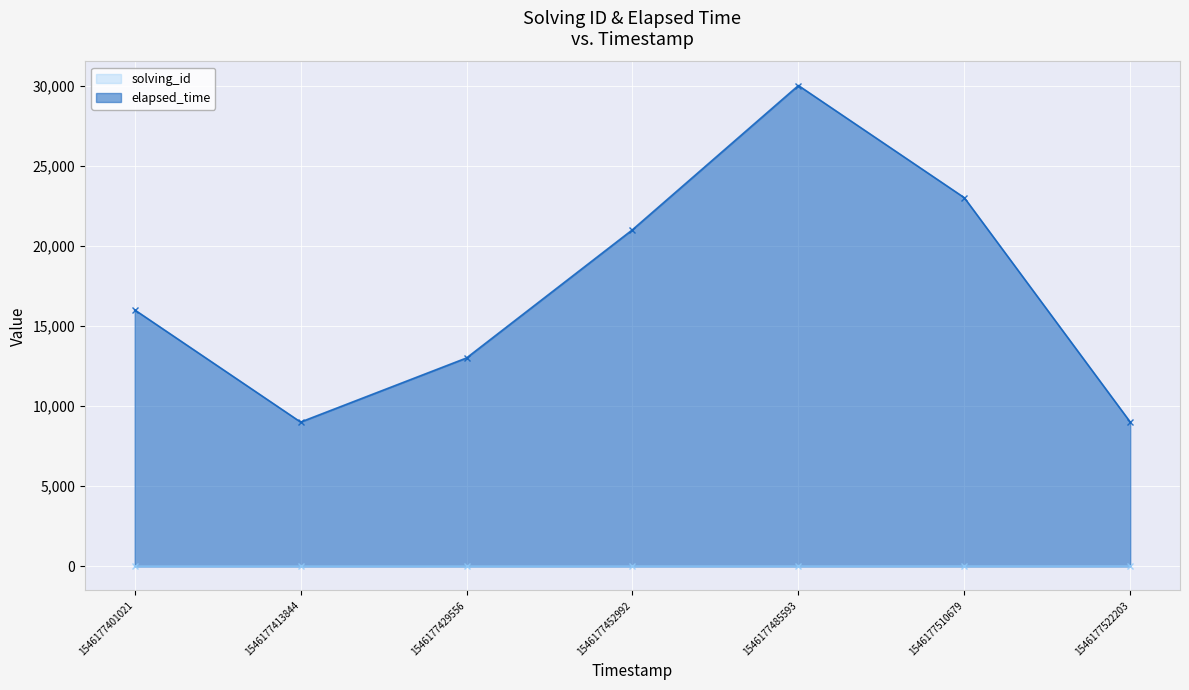

The elapsed_time series shows 9000 at 1546177413844. True or false?

True